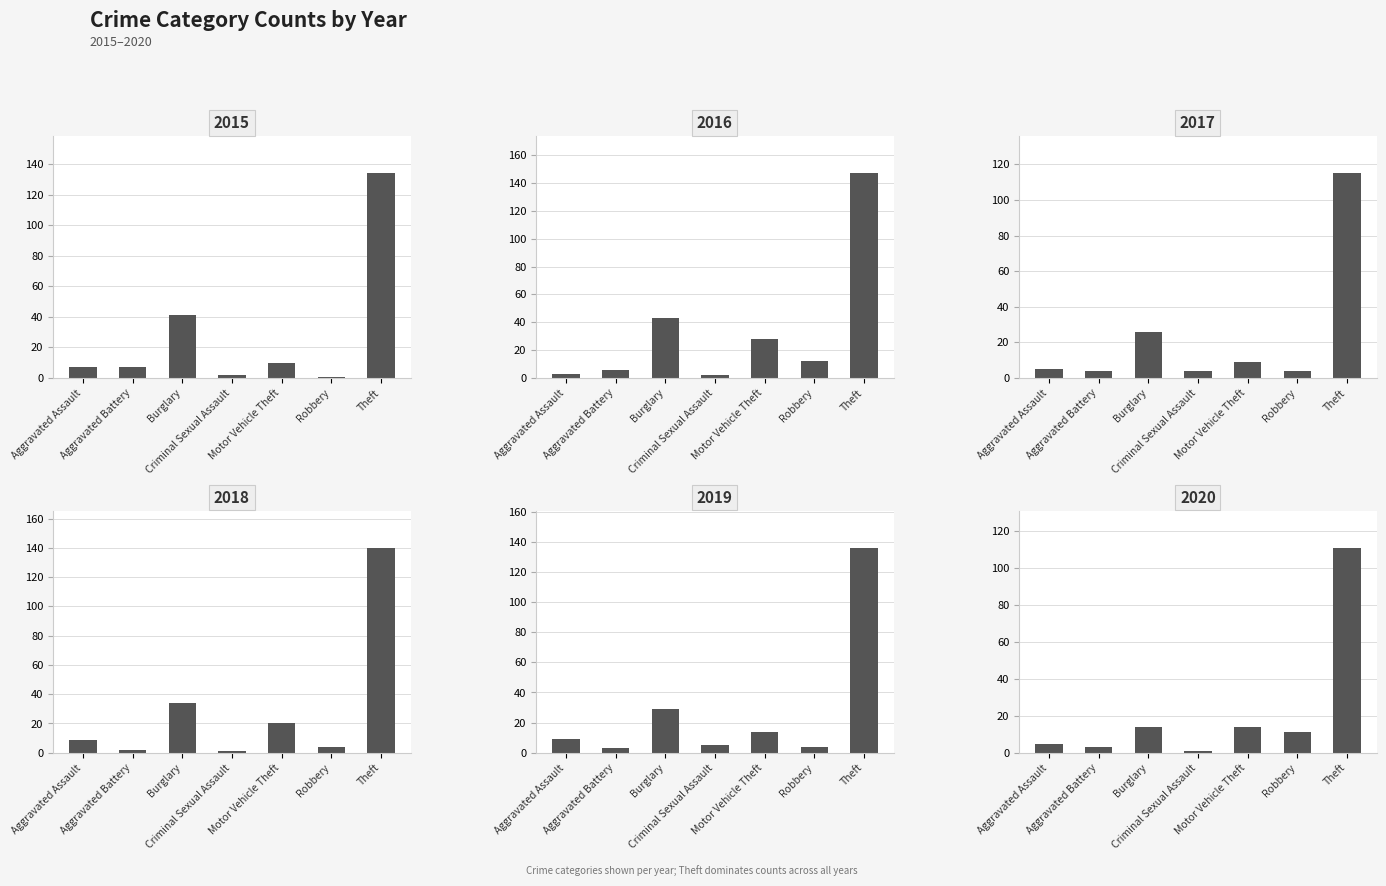

Which category has the lowest value in the 2015 series?

Robbery